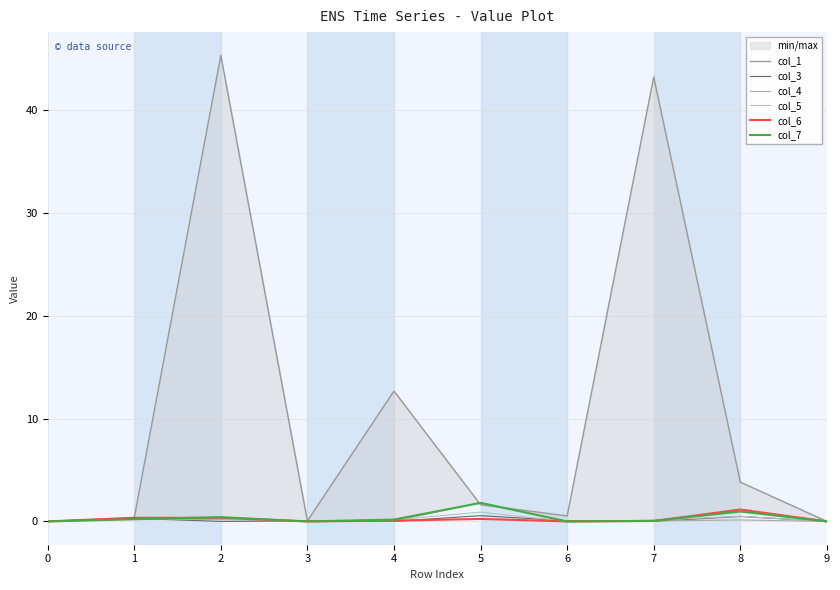

At which category is the sum across all series the highest?

2